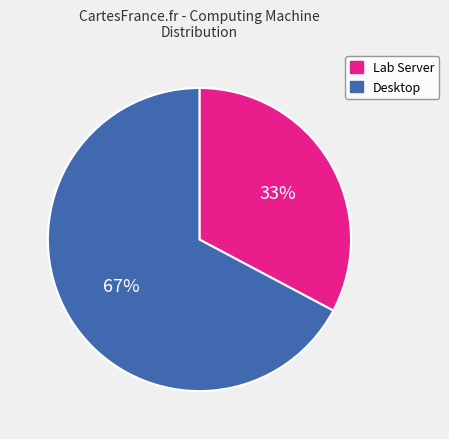

Is the sum of Lab Server and Desktop greater than half?

Yes